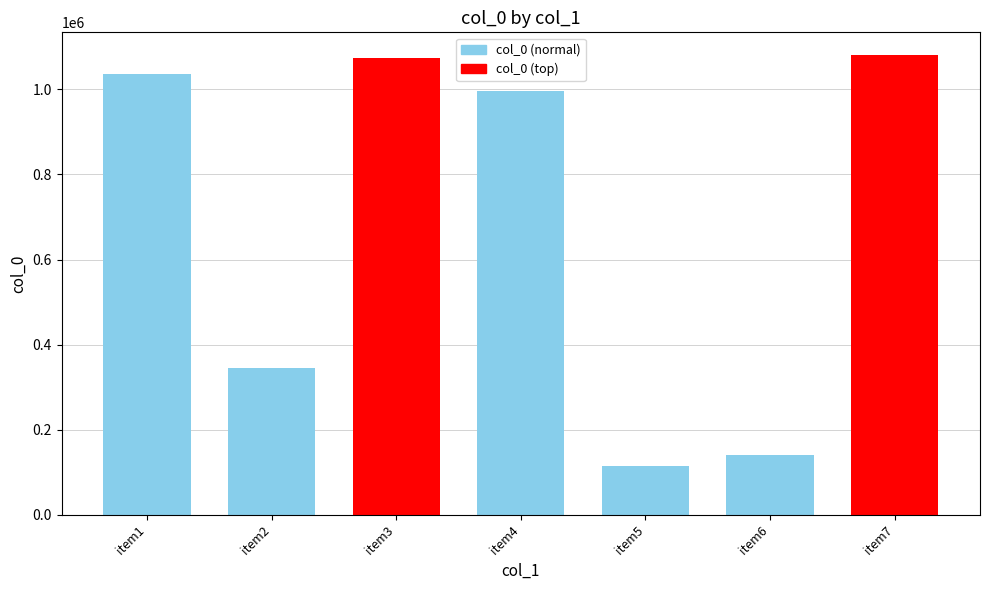

How many bars are there in total?

7